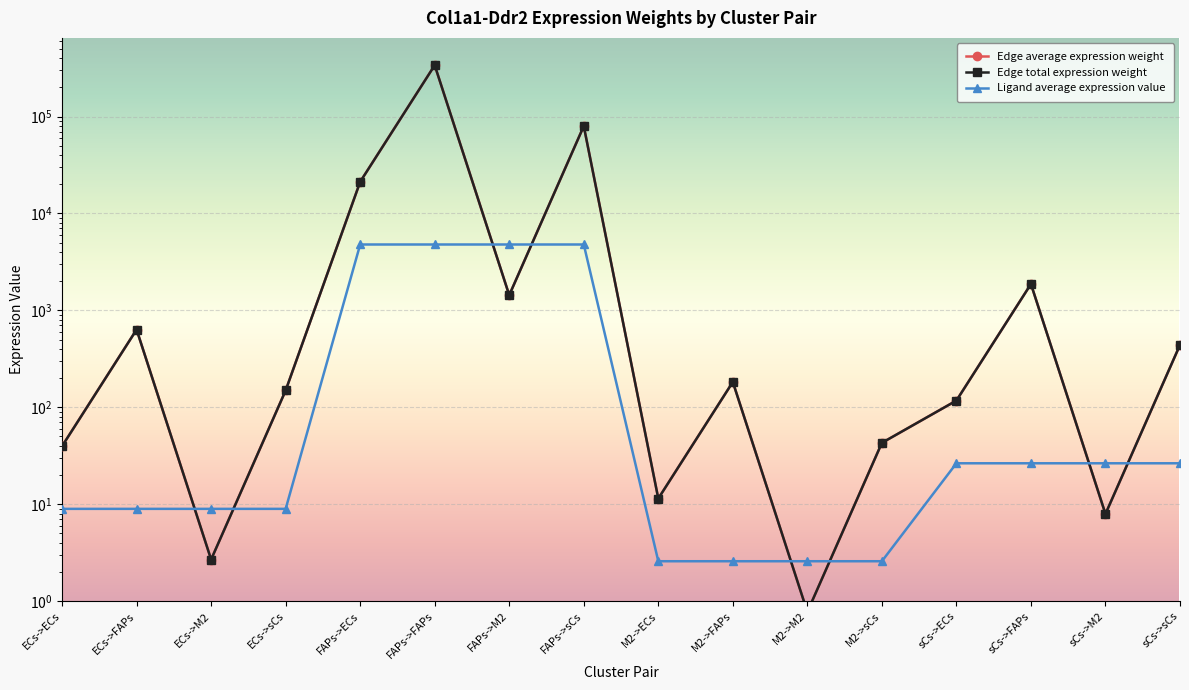

Rank the series at M2->M2 from lowest to highest value.

Edge average expression weight, Edge total expression weight, Ligand average expression value